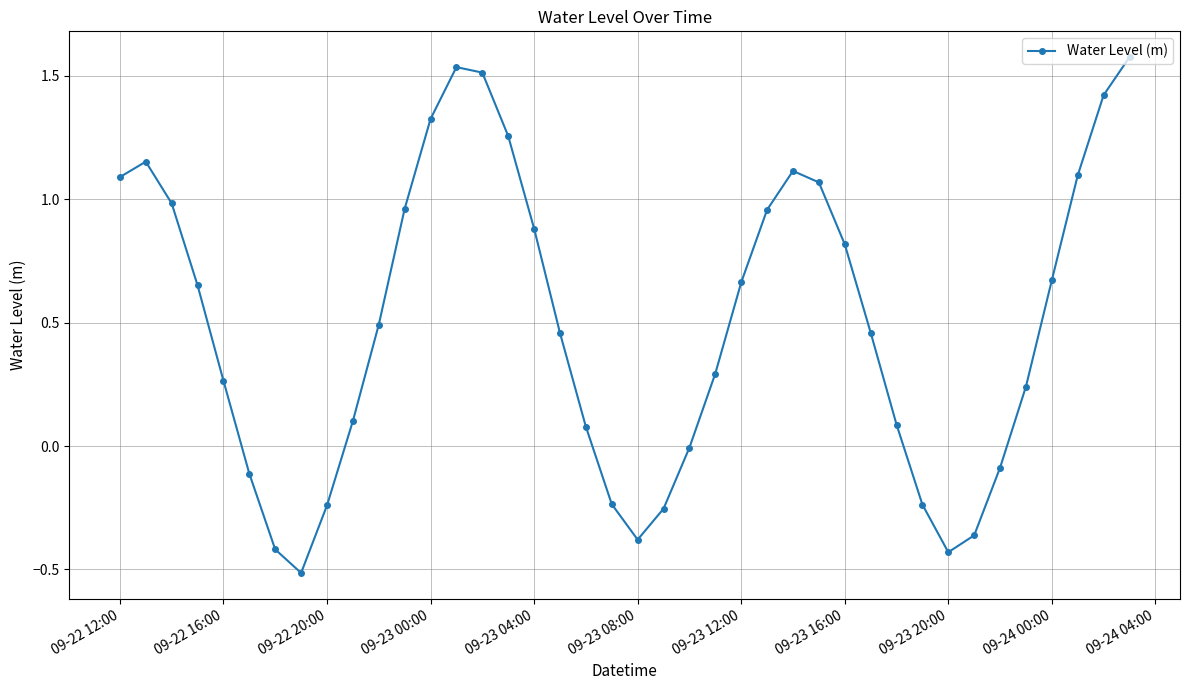

How many interior local peaks (higher than both neighbors) does the data have?

3